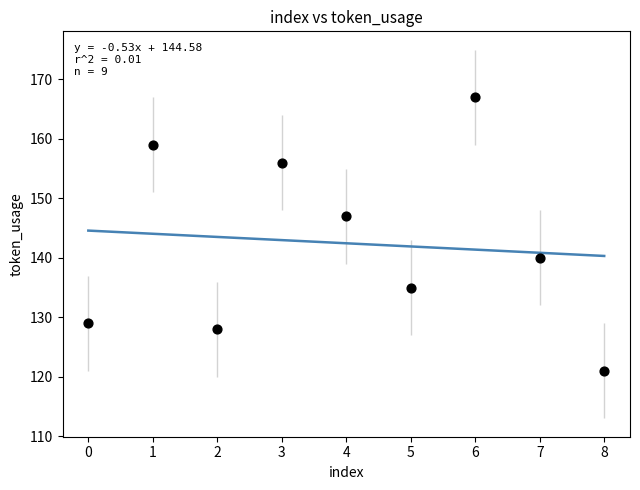

What Y value in the scatter plot is closest to 144?

147